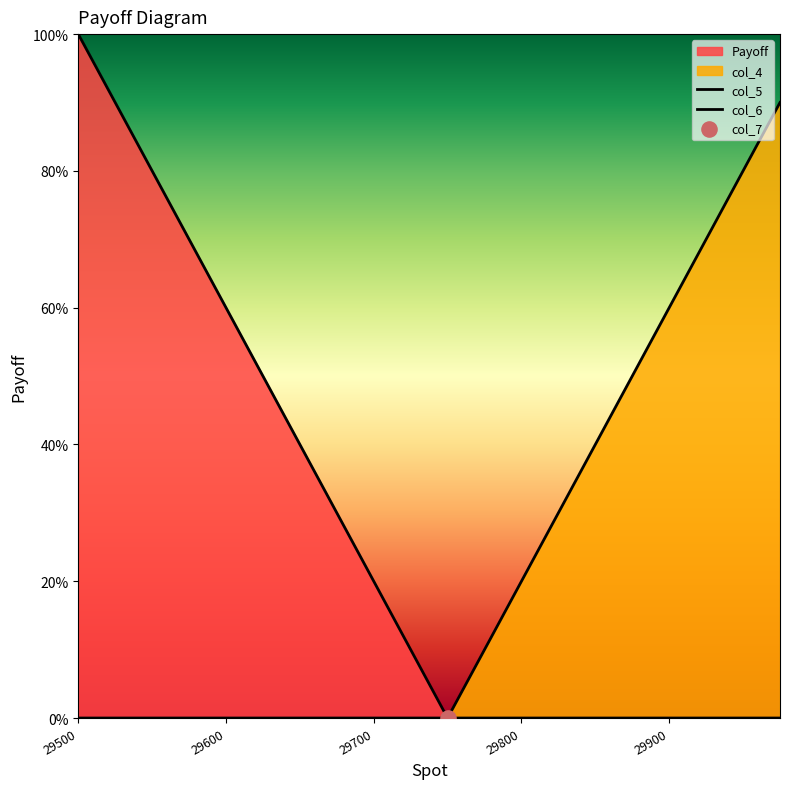

Which series reaches the minimum Y coordinate?

col_5